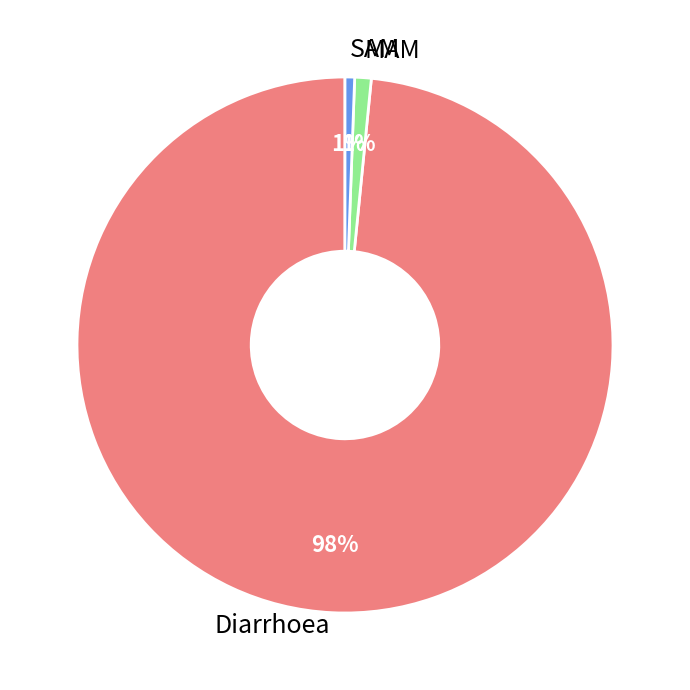

Do MAM and Diarrhoea together represent more than half of the pie?

Yes